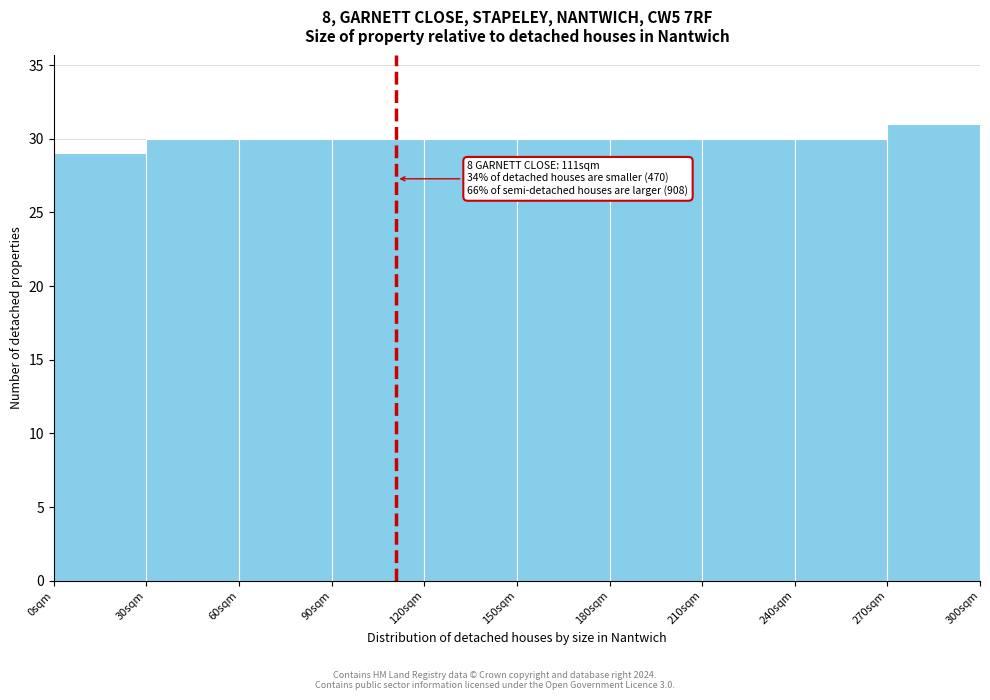

Over which range of the x-axis is the bar tallest?

270 to 300